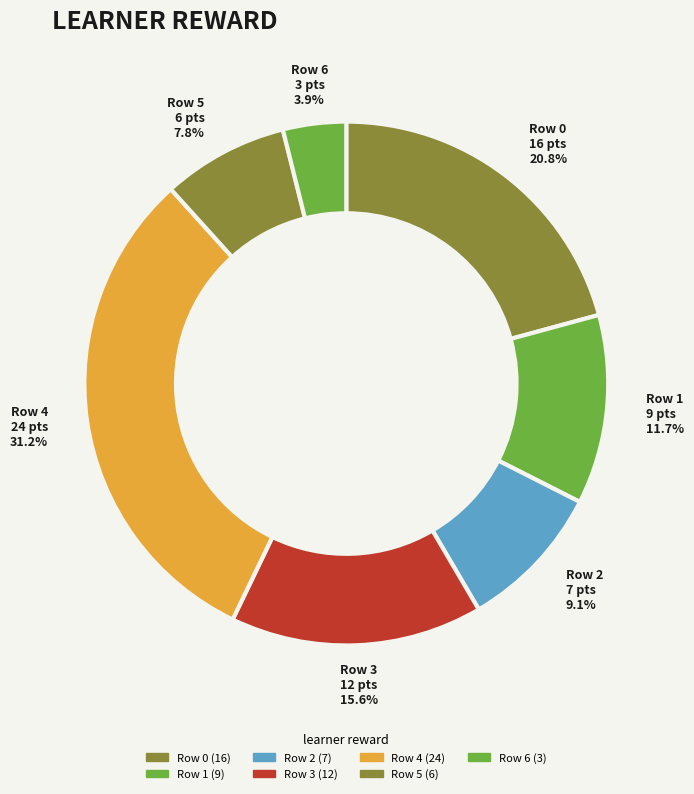

How many slices are in this pie chart?

7